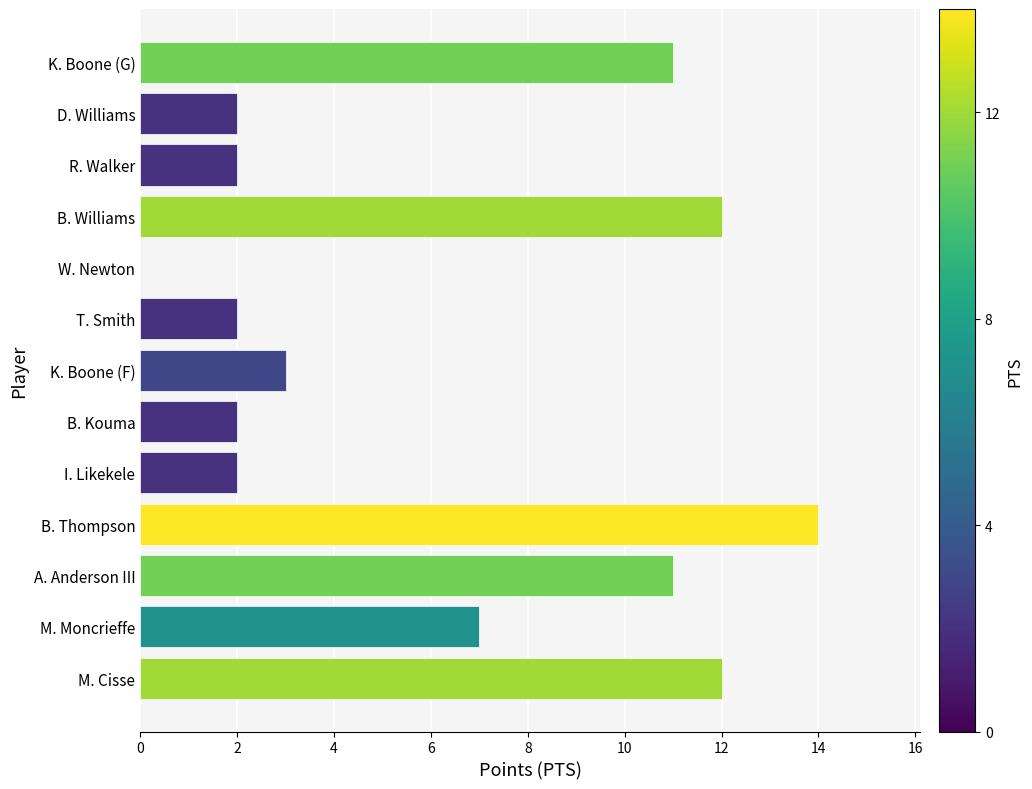

Reading bottom to top, transcribe all the data shown in this chart.

M. Cisse=12	M. Moncrieffe=7	A. Anderson III=11	B. Thompson=14	I. Likekele=2	B. Kouma=2	K. Boone (F)=3	T. Smith=2	W. Newton=0	B. Williams=12	R. Walker=2	D. Williams=2	K. Boone (G)=11